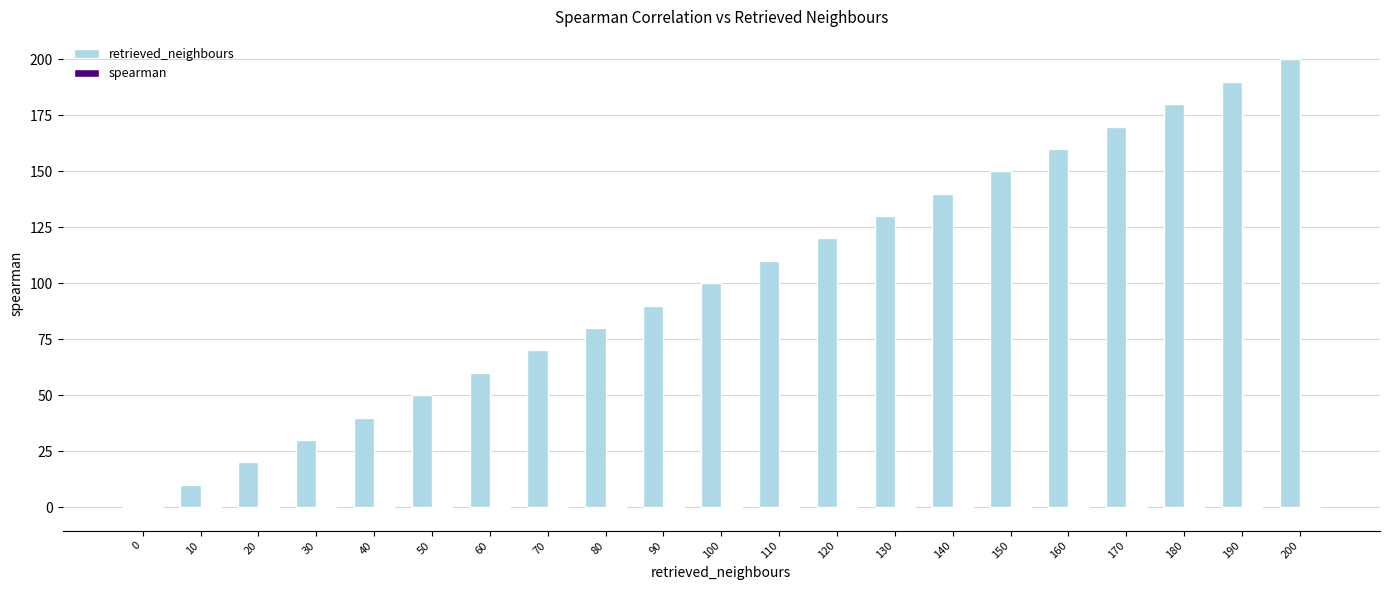

What is the total value across all series at 90?

89.6